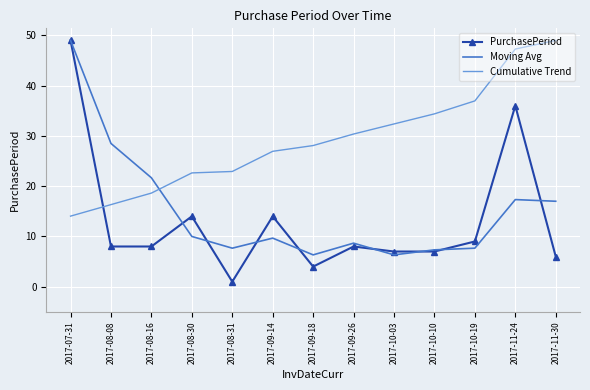

What is the average value of the Cumulative Trend series?

29.2